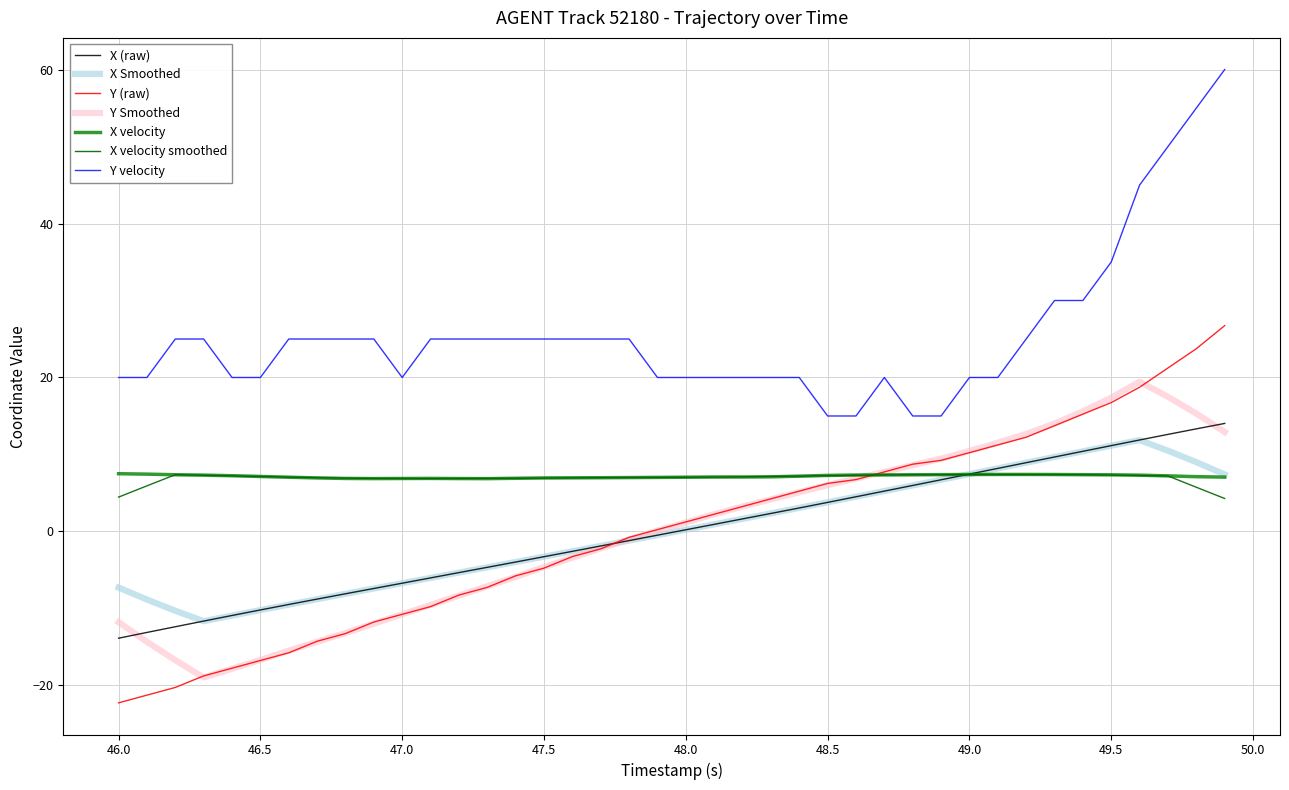

Is this an area chart (filled region under the line)?

No